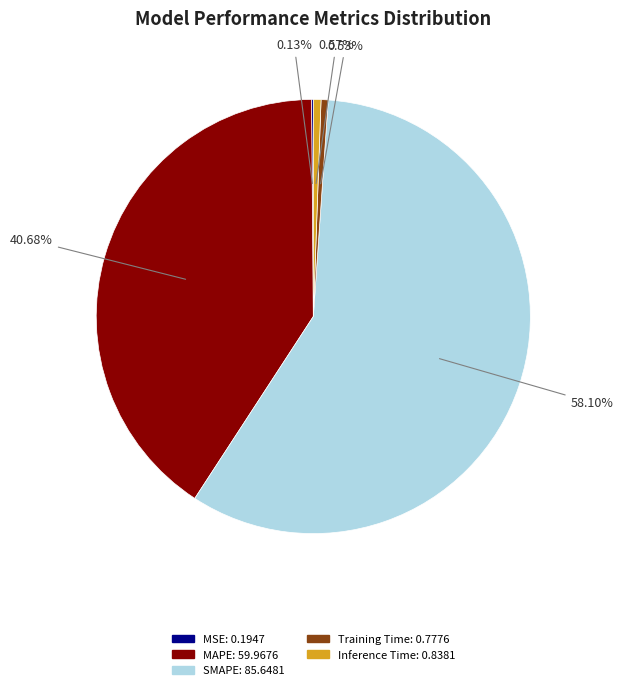

How much of the chart is everything except SMAPE?

41.9%